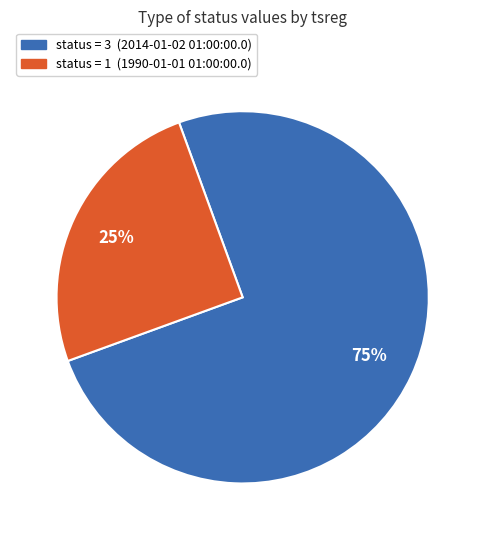

What is the ratio of the value at status = 1 (1990-01-01 01:00:00.0) to the value at status = 3 (2014-01-02 01:00:00.0)?

0.3